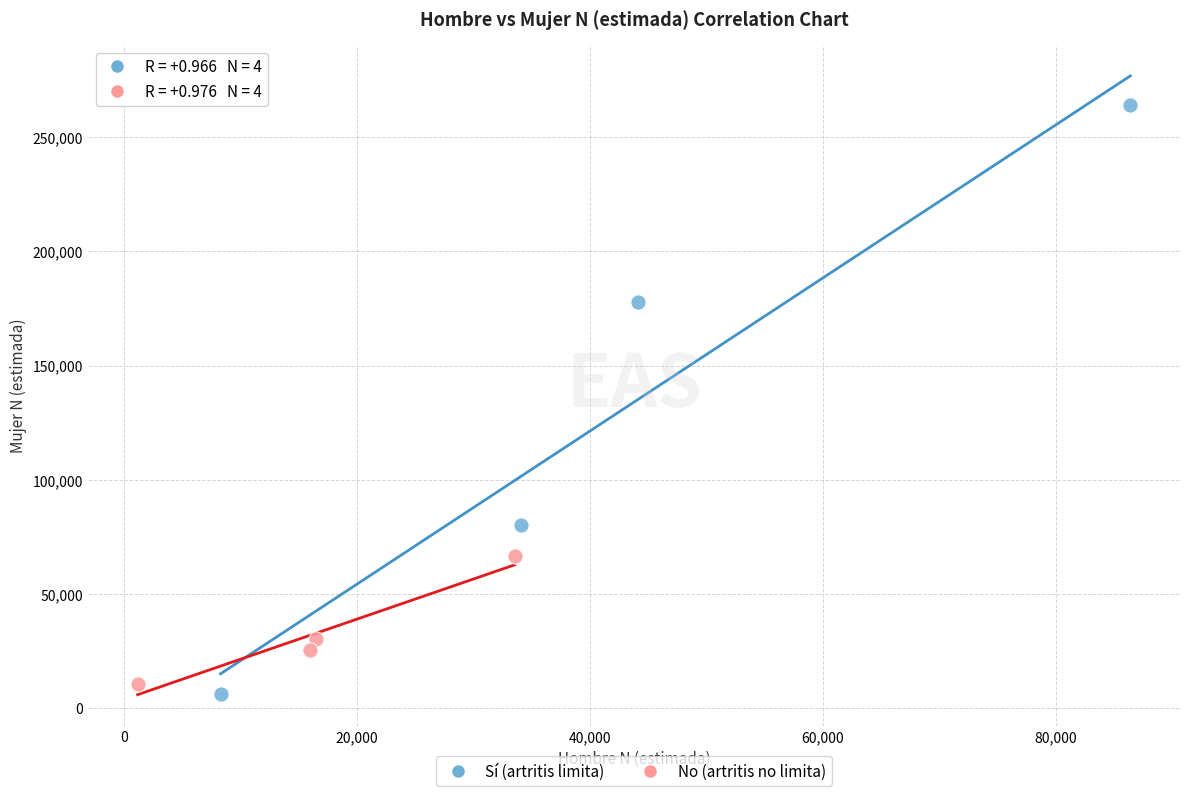

What are all the series names shown in the legend?

Sí (artritis limita), No (artritis no limita)